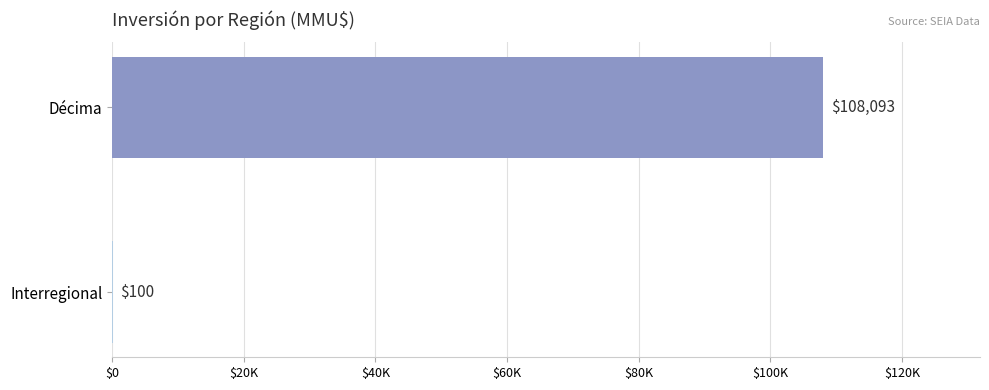

Are the bars horizontal?

Yes